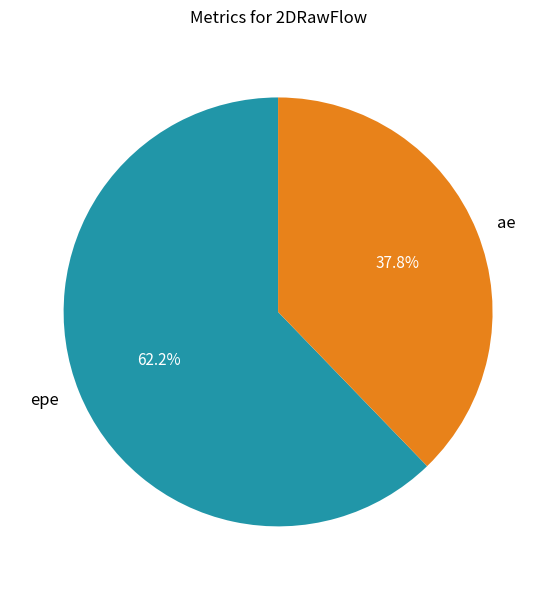

Does any single category account for the majority?

Yes